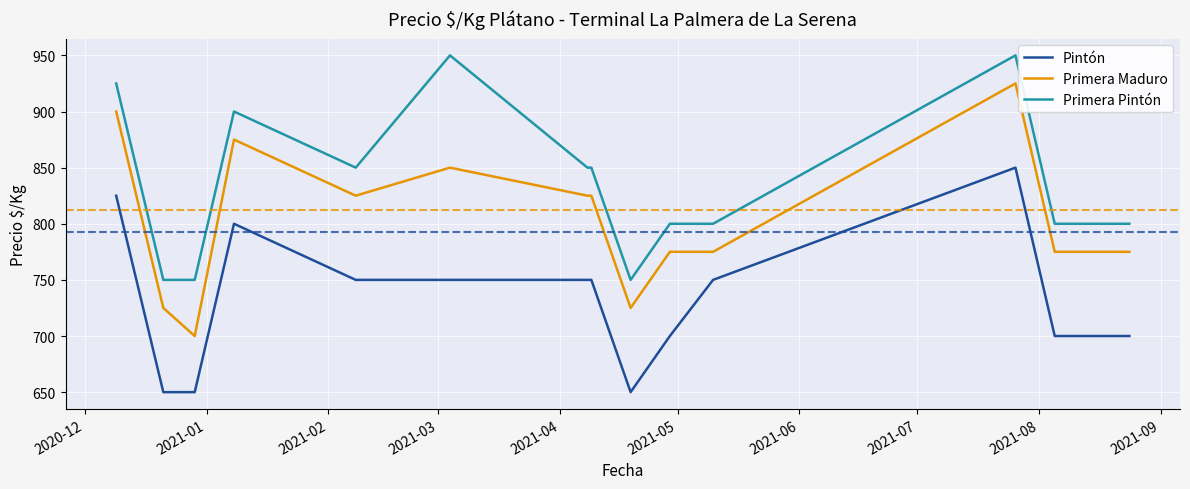

Reading left to right, transcribe all the data shown in this chart.

Pintón: 825	650	650	800	750	750	750	750	650	700	750	850	700	700
Primera Maduro: 900	725	700	875	825	850	825	825	725	775	775	925	775	775
Primera Pintón: 925	750	750	900	850	950	850	850	750	800	800	950	800	800